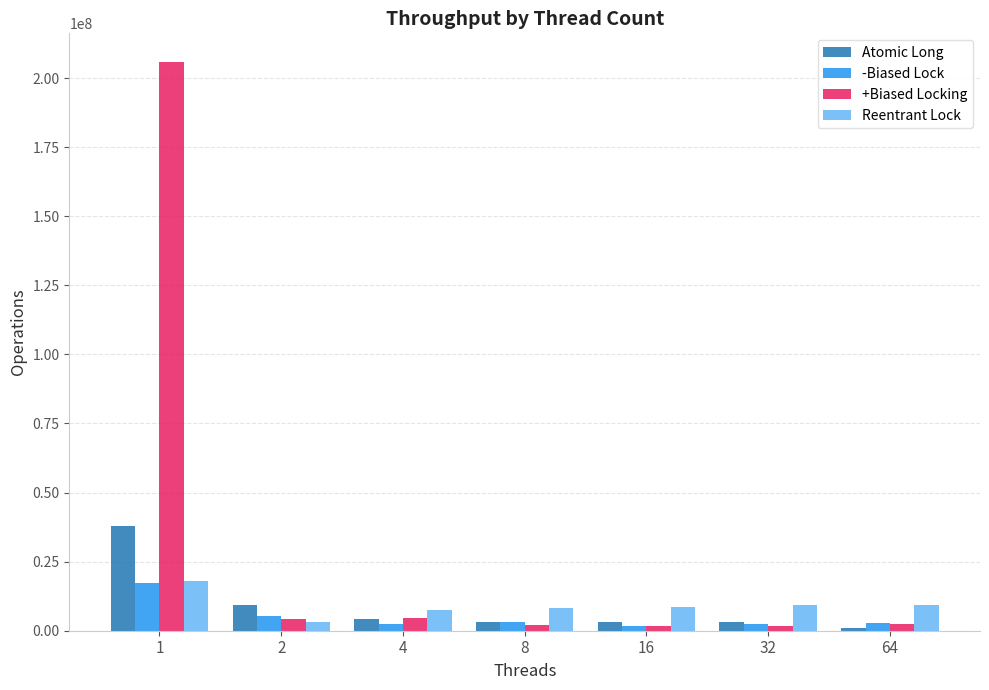

How many bars are there in each group?

4